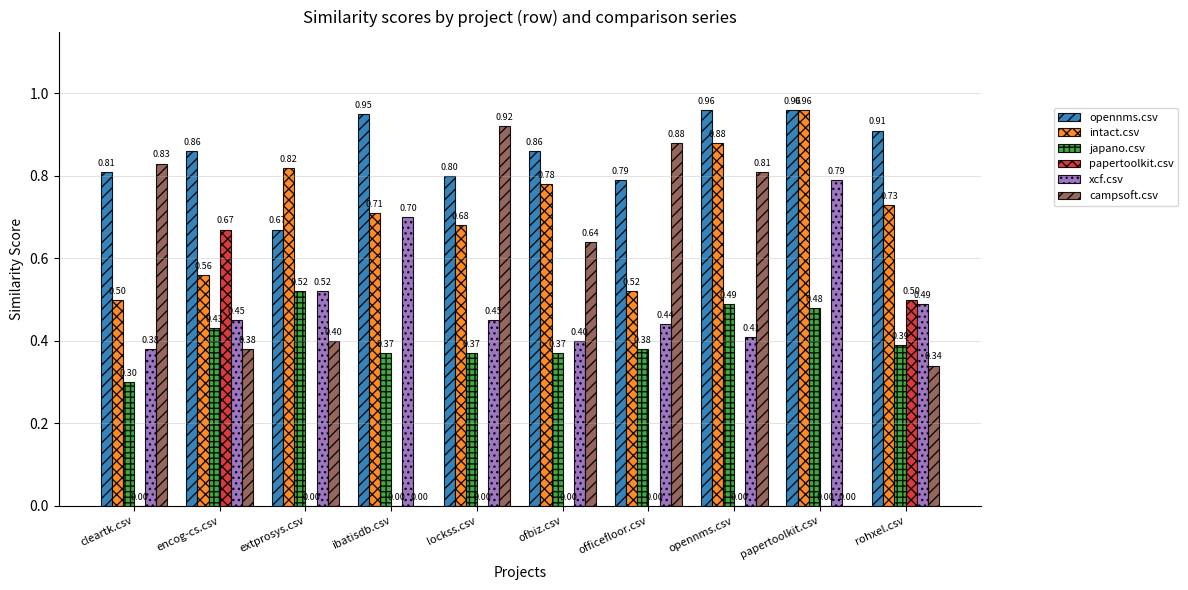

Which category has the highest value in the campsoft.csv series?

lockss.csv